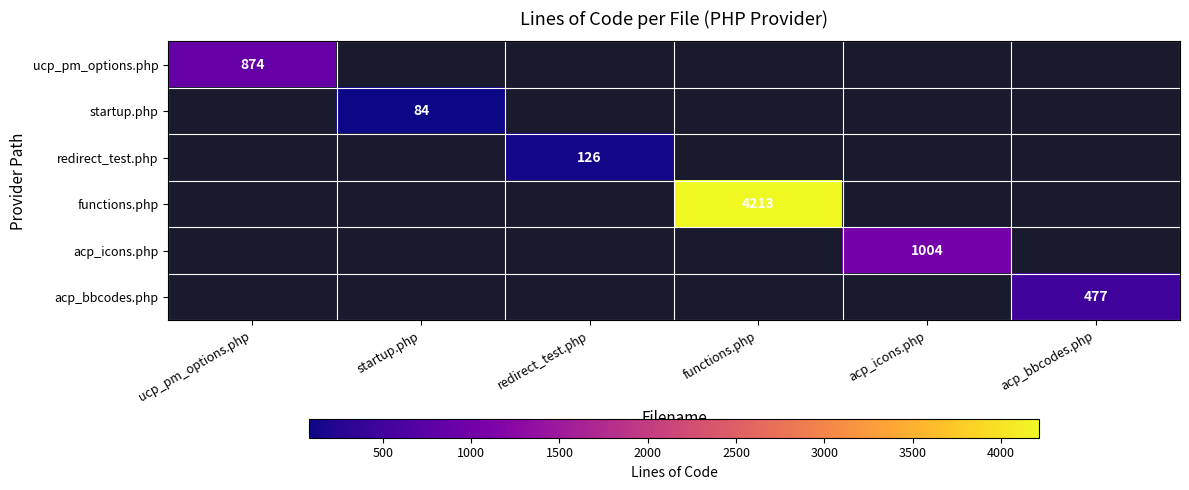

The functions.php series shows 4213 at functions.php. True or false?

True